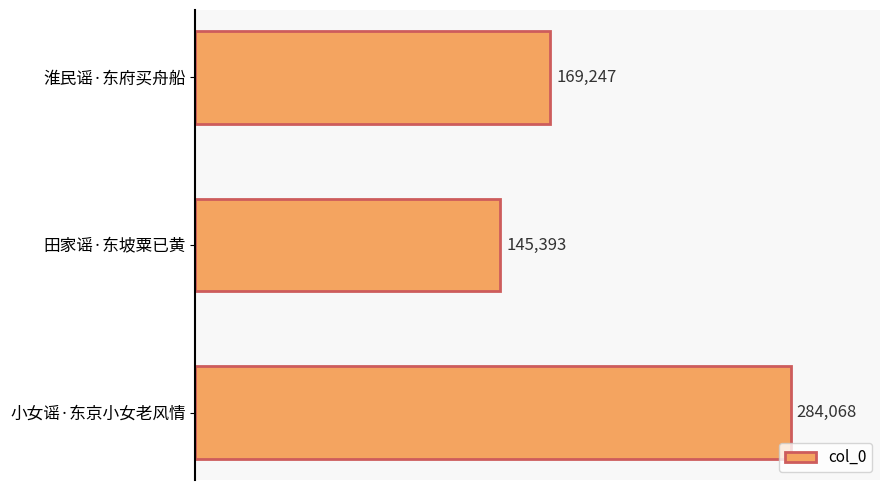

Reading top to bottom, what are all the values shown in this chart?

淮民谣·东府买舟船=169247	田家谣·东坡粟已黄=145393	小女谣·东京小女老风情=284068